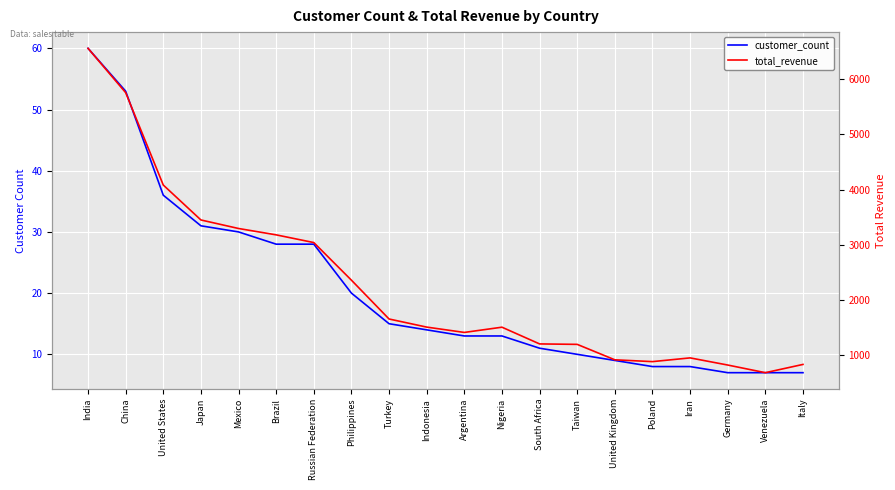

How many lines are shown in the chart?

2